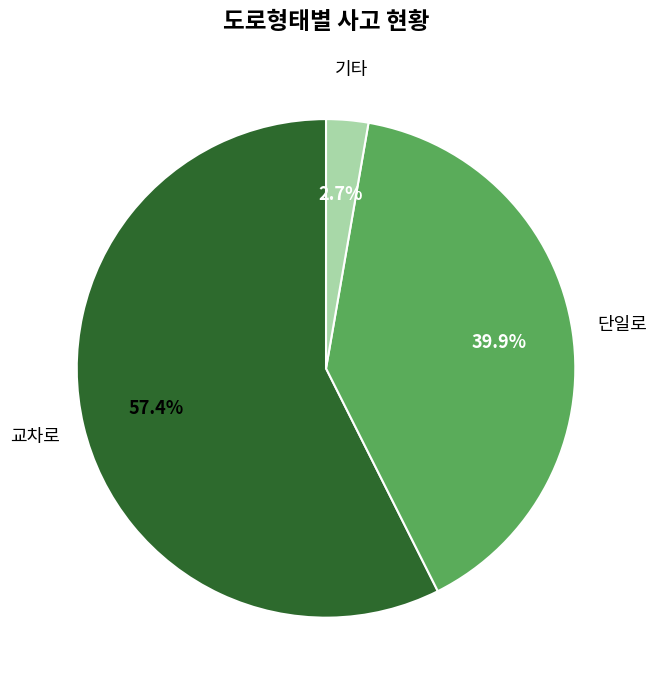

Is there a majority slice in this chart?

Yes